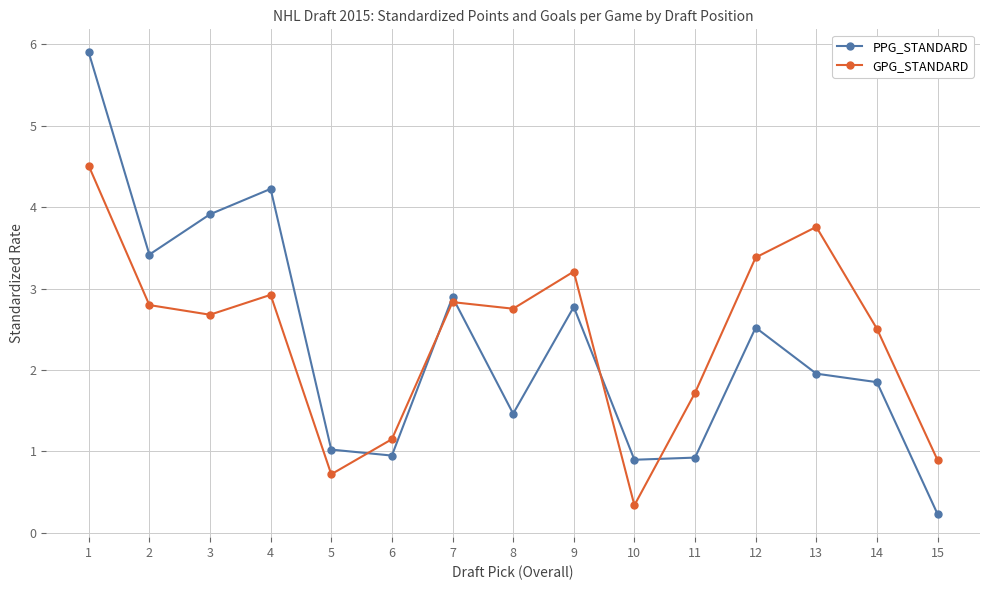

Where is the first local maximum for PPG_STANDARD?

4